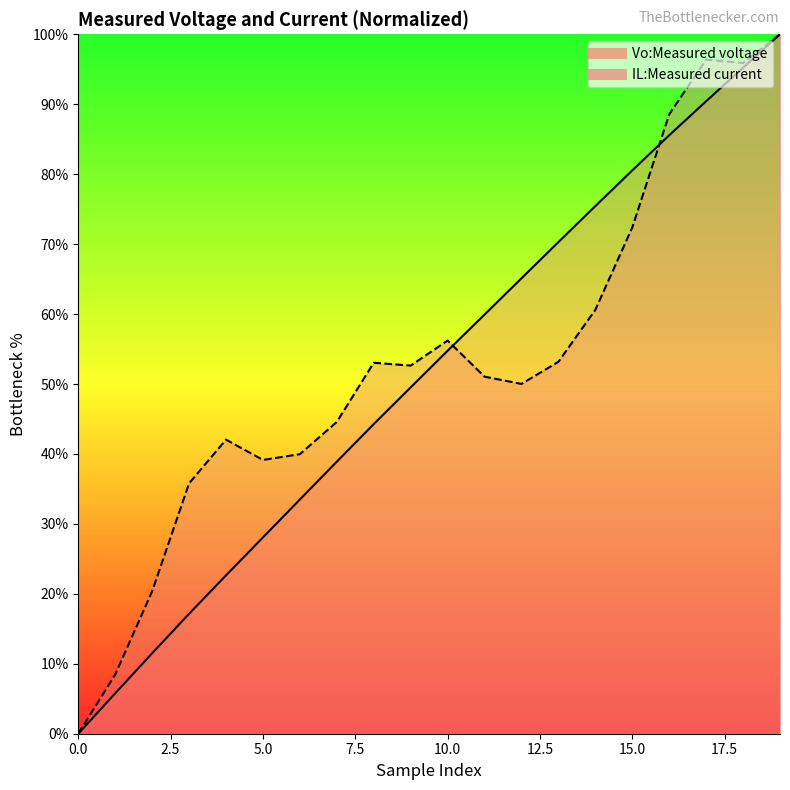

Where does the Vo:Measured voltage series first go above 54?

10